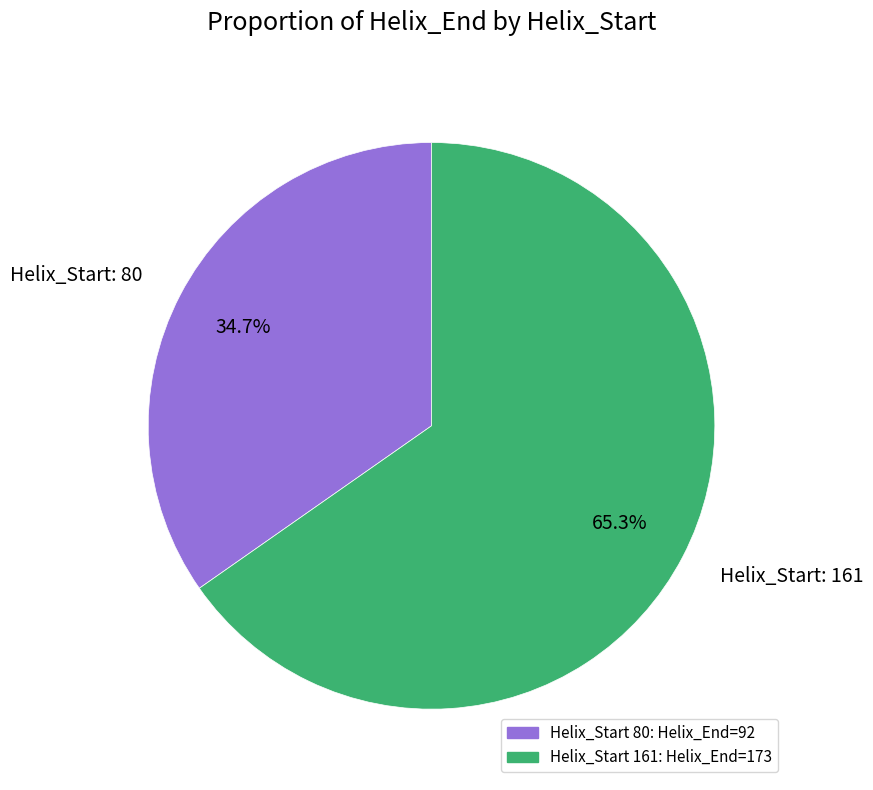

Do Helix_Start: 80 and Helix_Start: 161 together represent more than half of the pie?

Yes